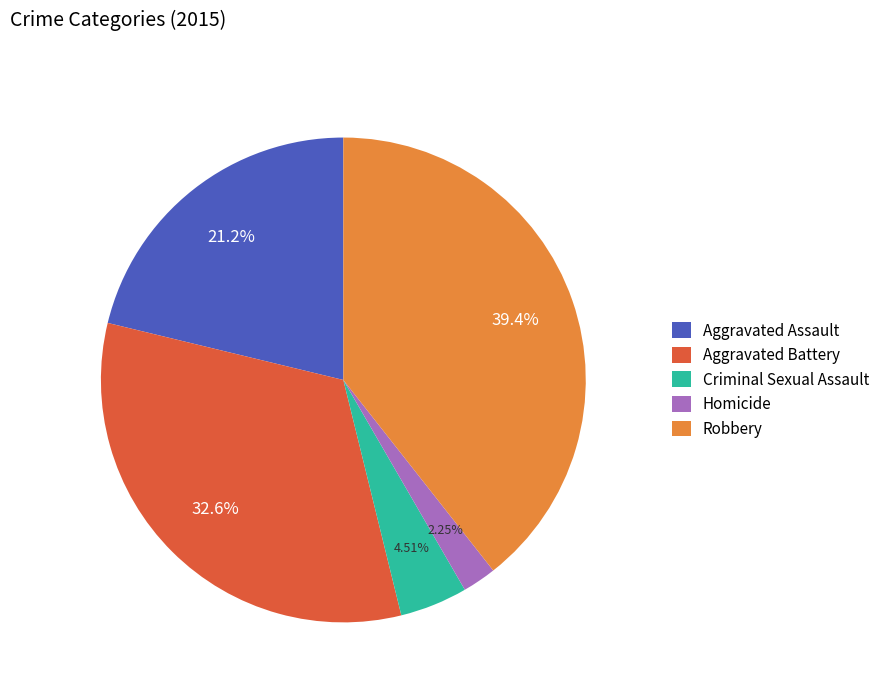

To the nearest percent, what is the average slice percentage?

20%